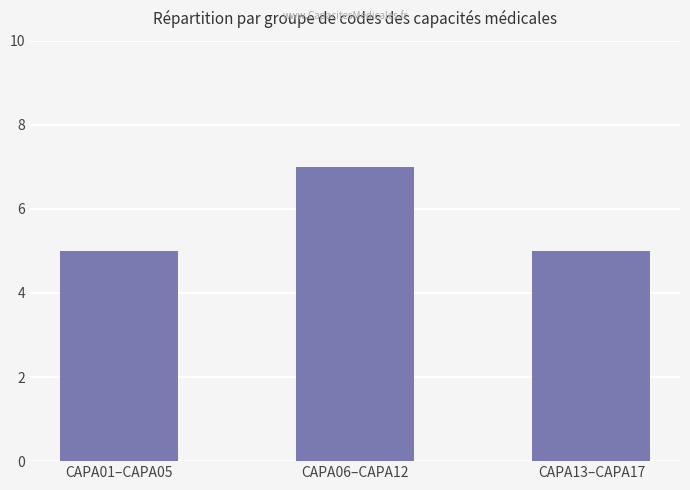

The value at CAPA01–CAPA05 is 9. True or false?

False